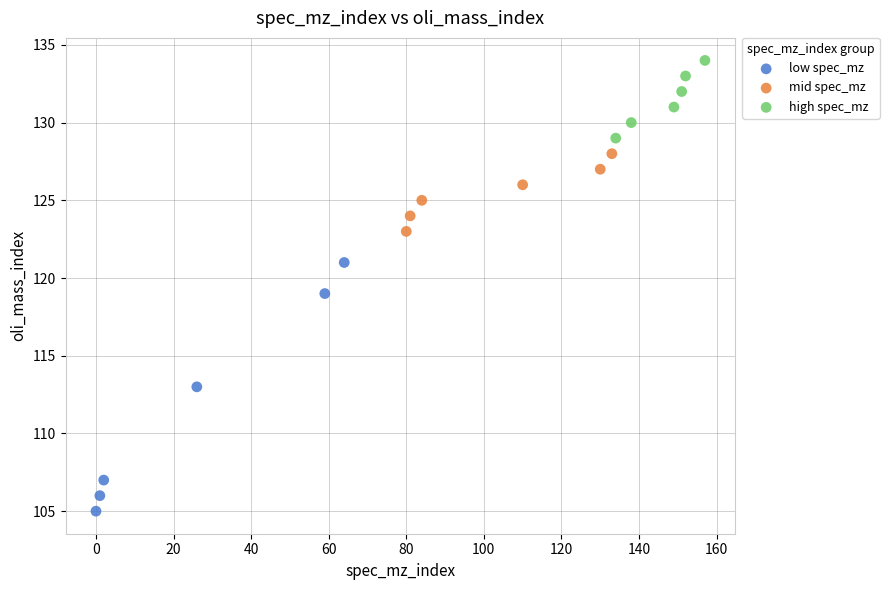

Which series contains the lowest Y value?

low spec_mz